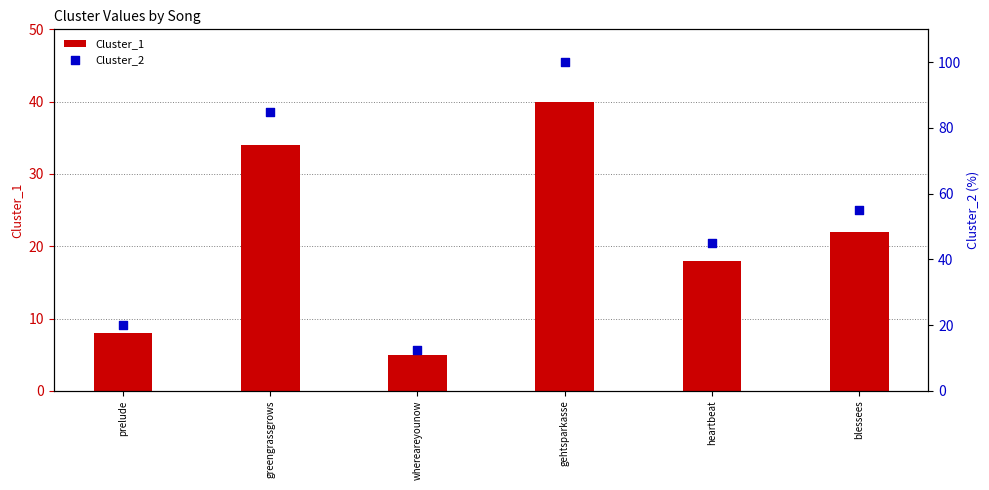

What are all the series names shown in the legend?

Cluster_1, Cluster_2